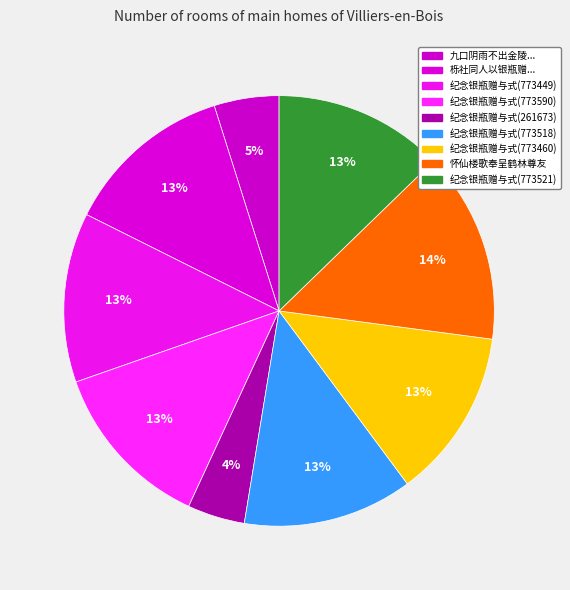

Count the number of slices in the pie.

9